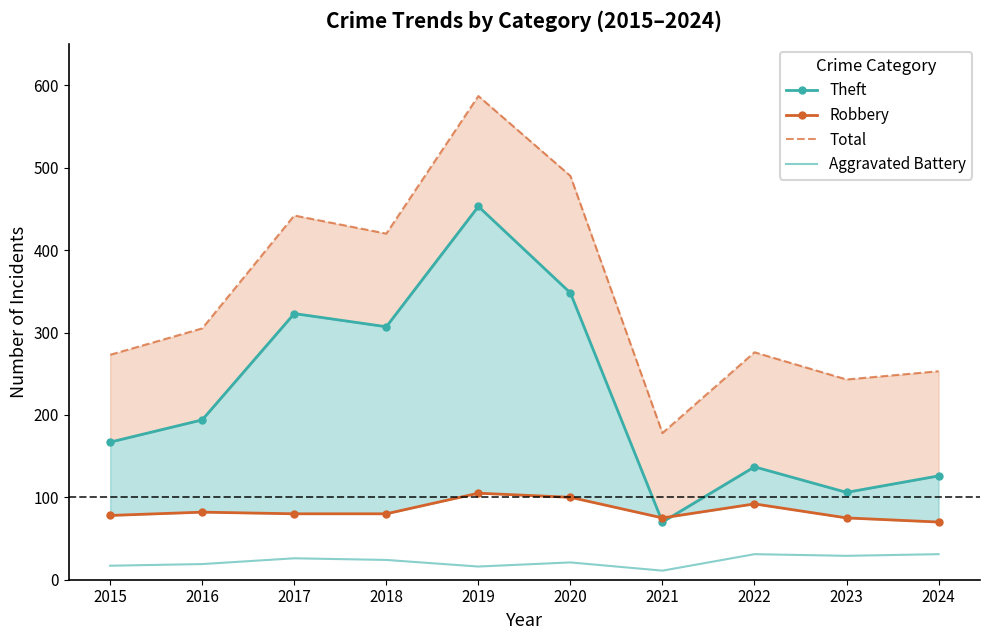

What is the sum of the Total values at 2018 and 2015?

693